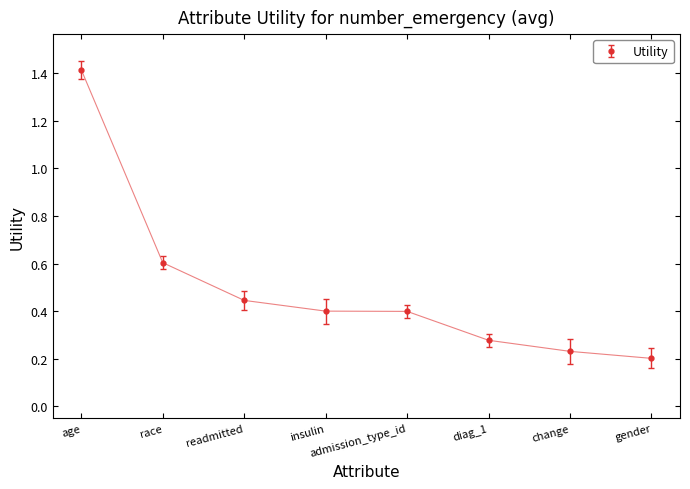

What is the change in value from readmitted to gender?

-0.2